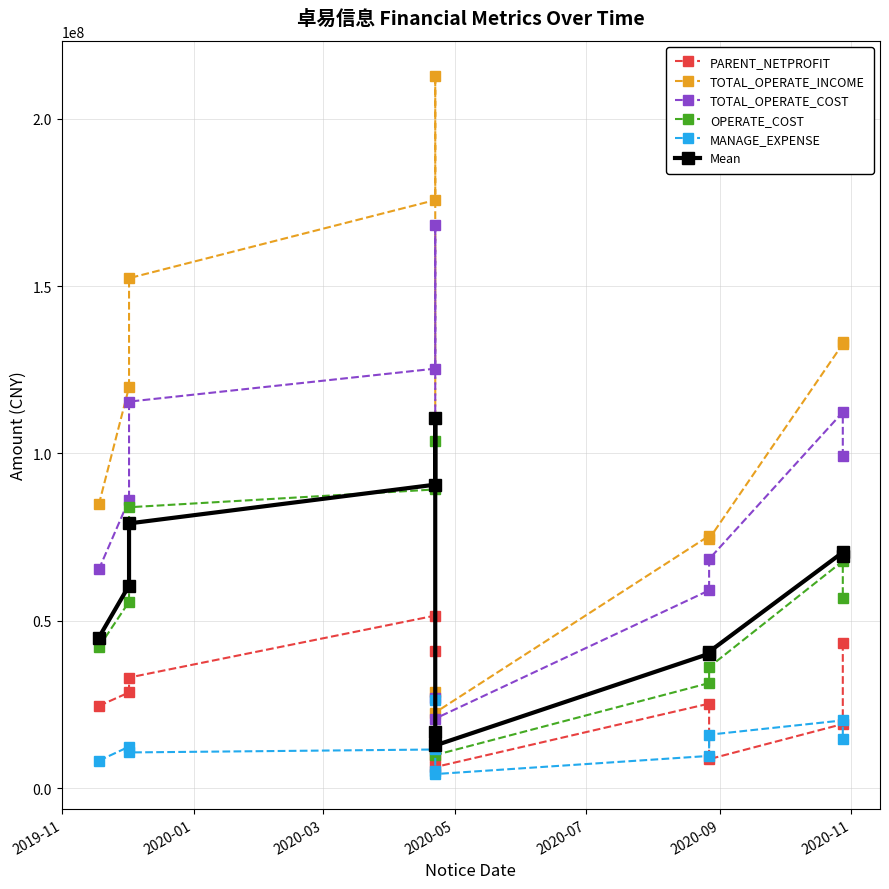

At which label does MANAGE_EXPENSE first exceed 11583423?

2020-01